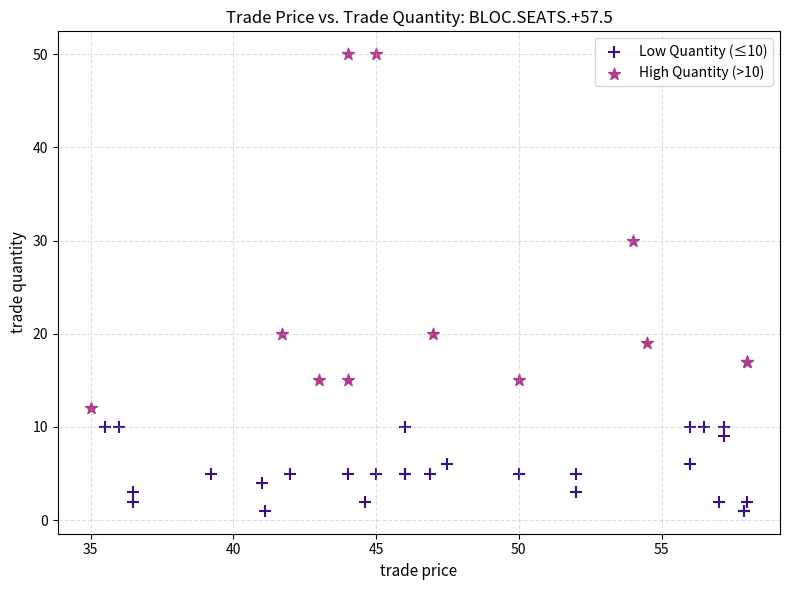

What are all the series names shown in the legend?

Low Quantity (≤10), High Quantity (>10)